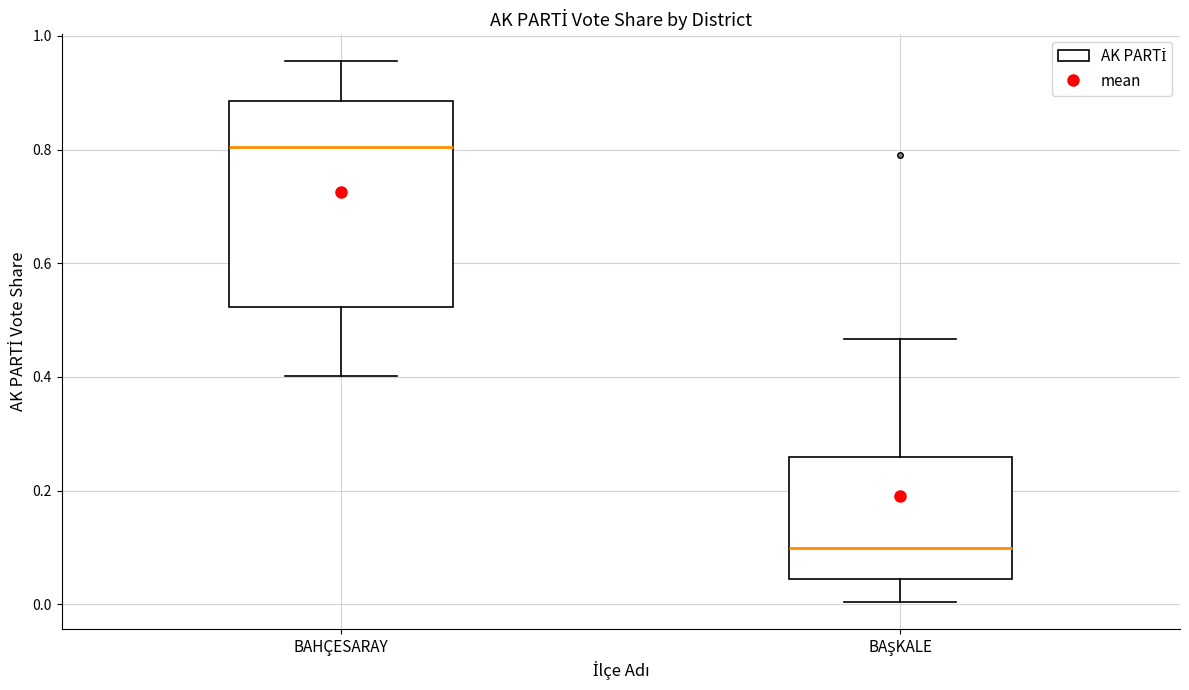

Comparing the boxes themselves (not the whiskers), which one is the tallest?

BAHÇESARAY